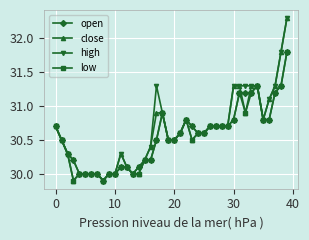

Count the number of categories in the chart.

40